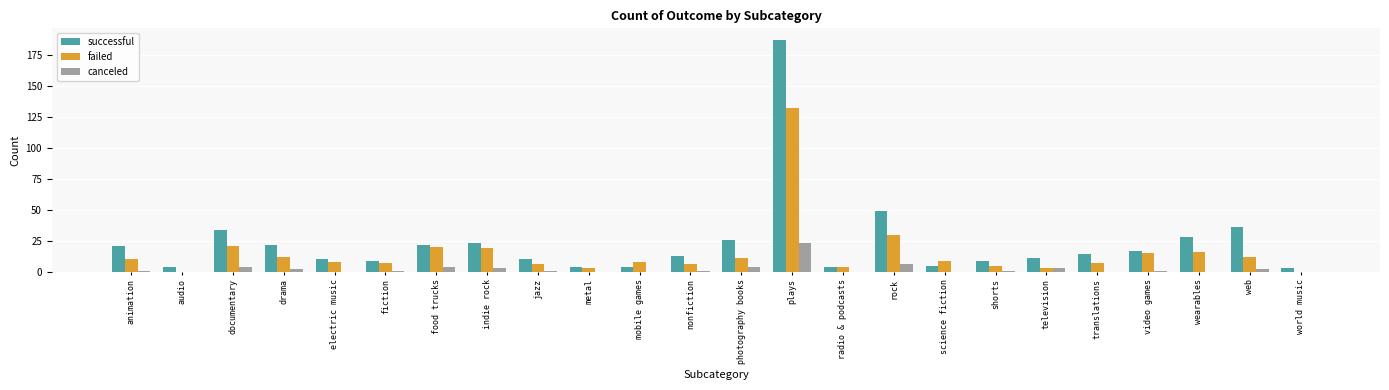

What is the sum of the canceled values at food trucks and plays?

27